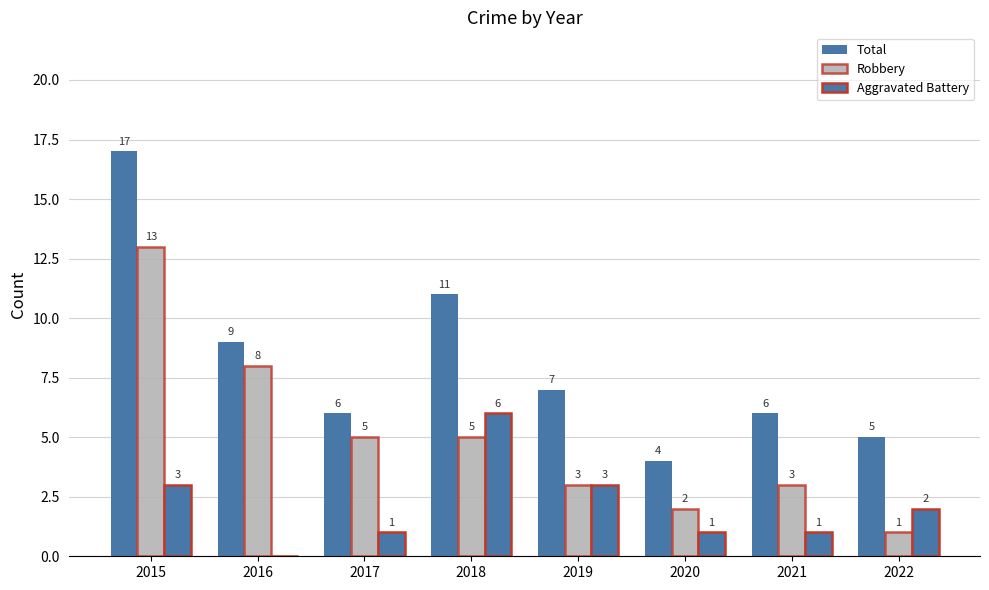

The value of Aggravated Battery at 2018 is 6. True or false?

True